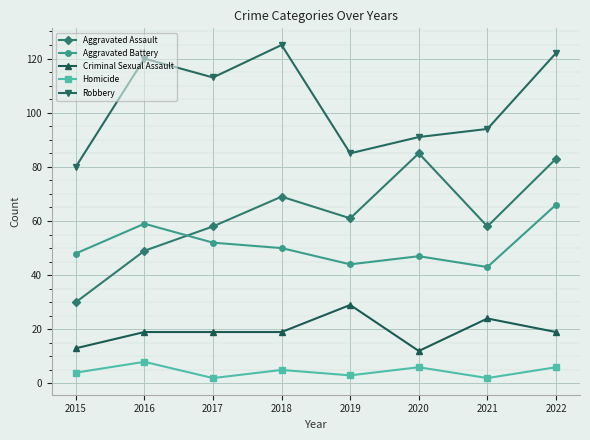

Which series has the largest total across all categories?

Robbery